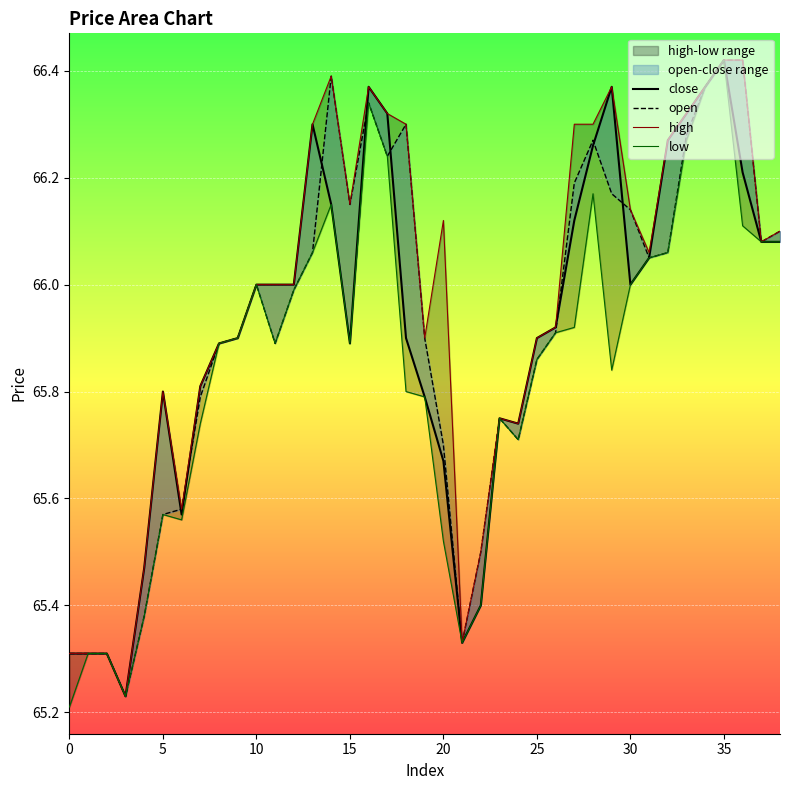

In high, how many points are higher than both neighbors (excluding endpoints)?

6